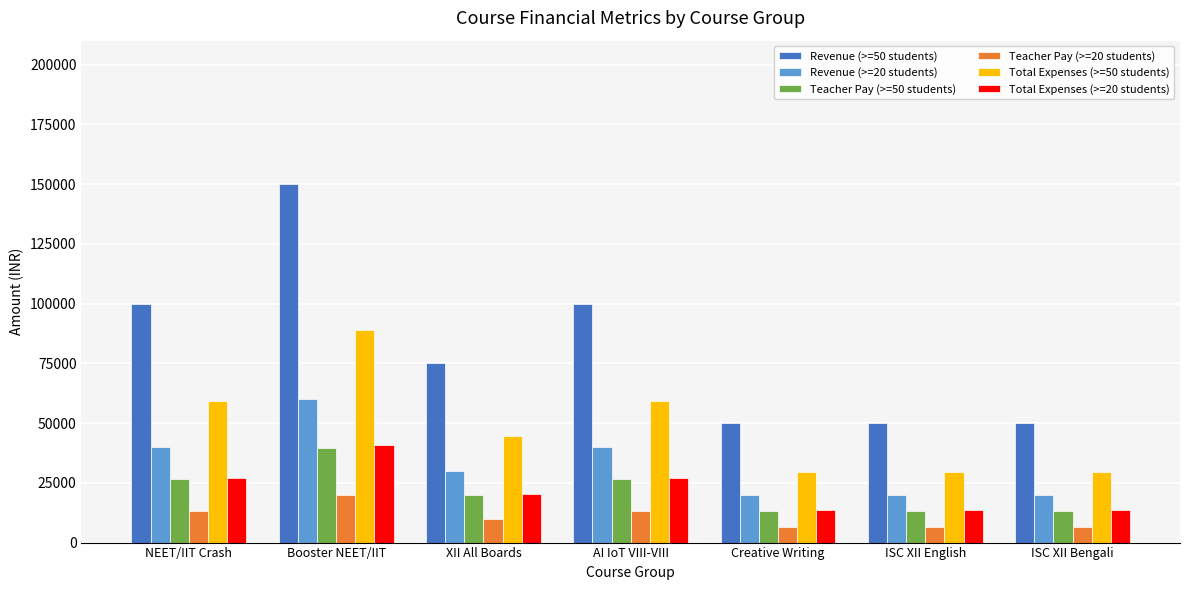

Read the Revenue (>=50 students) value at NEET/IIT Crash, to the nearest 100.

100000